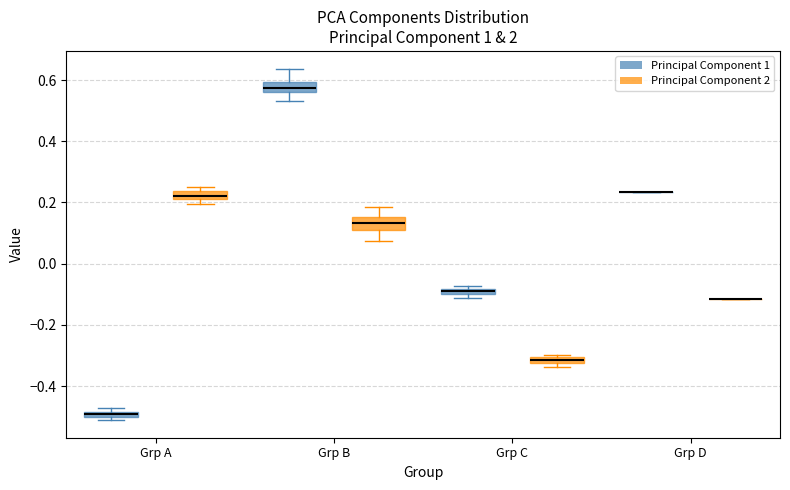

Where is the upper edge of the box for Grp C (Principal Component 2) on the y-axis? The values are not printed on the chart, so give them approximately, as read against the axis.

-0.30